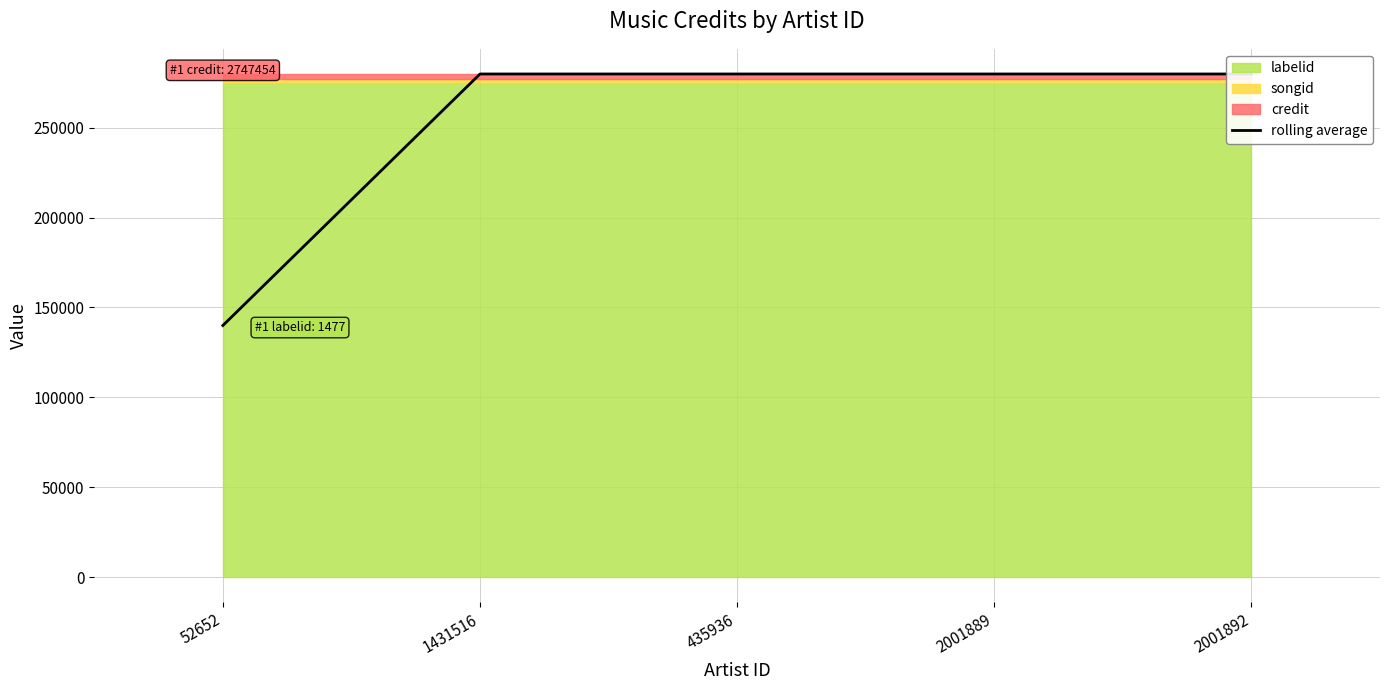

Reading left to right, list all the values displayed in this chart.

139957.8	279915.7	279915.7	279915.7	279915.7